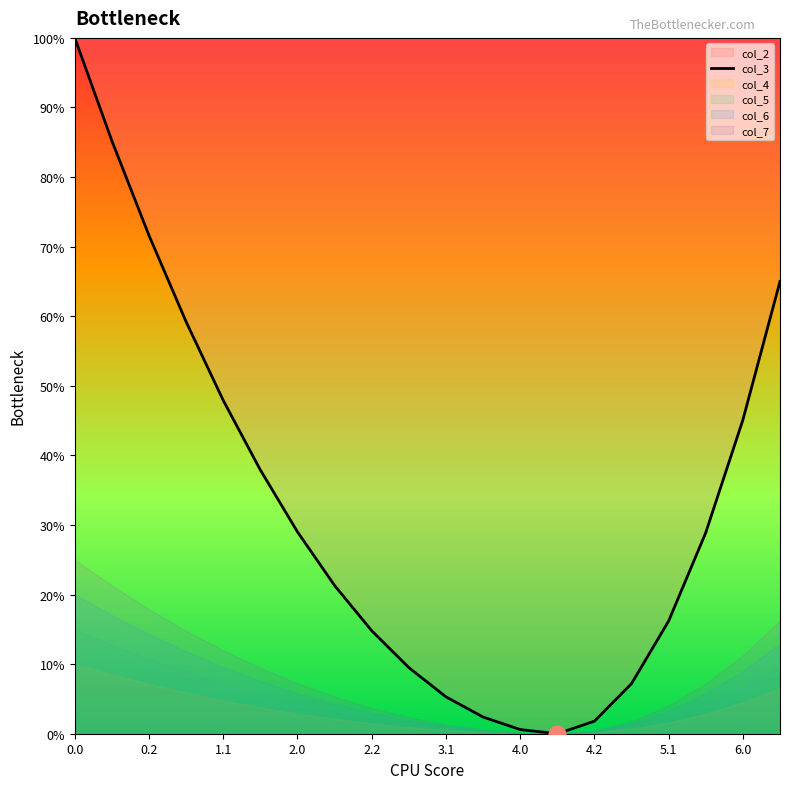

Reading left to right, what are all the values shown in this chart?

100.0	85.2	71.6	59.2	47.9	37.9	29.0	21.3	14.8	9.5	5.3	2.4	0.6	0.0	1.8	7.2	16.2	28.9	45.1	65.0